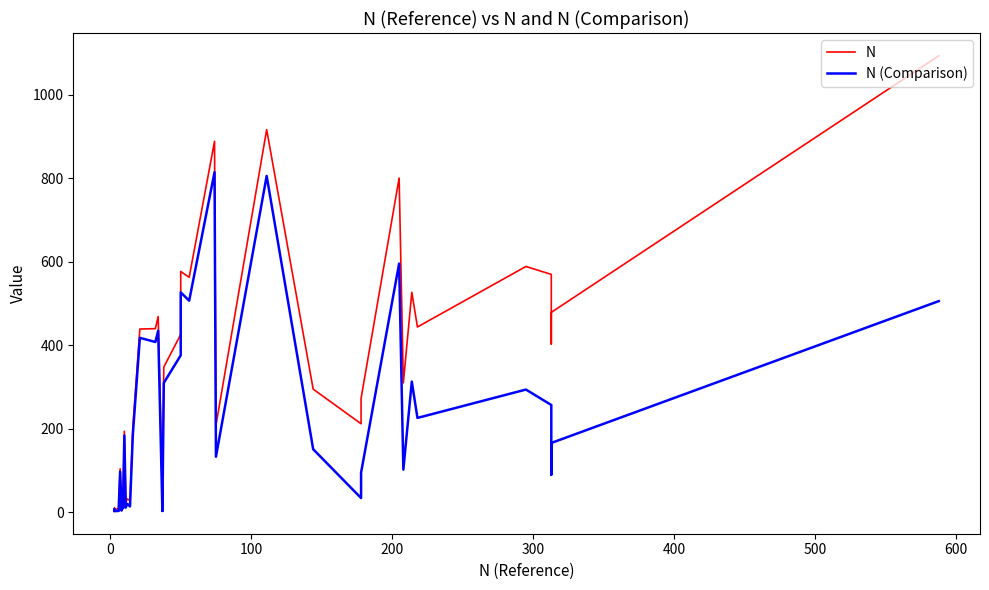

Rank the series by their average value, from highest to lowest.

N, N (Comparison)